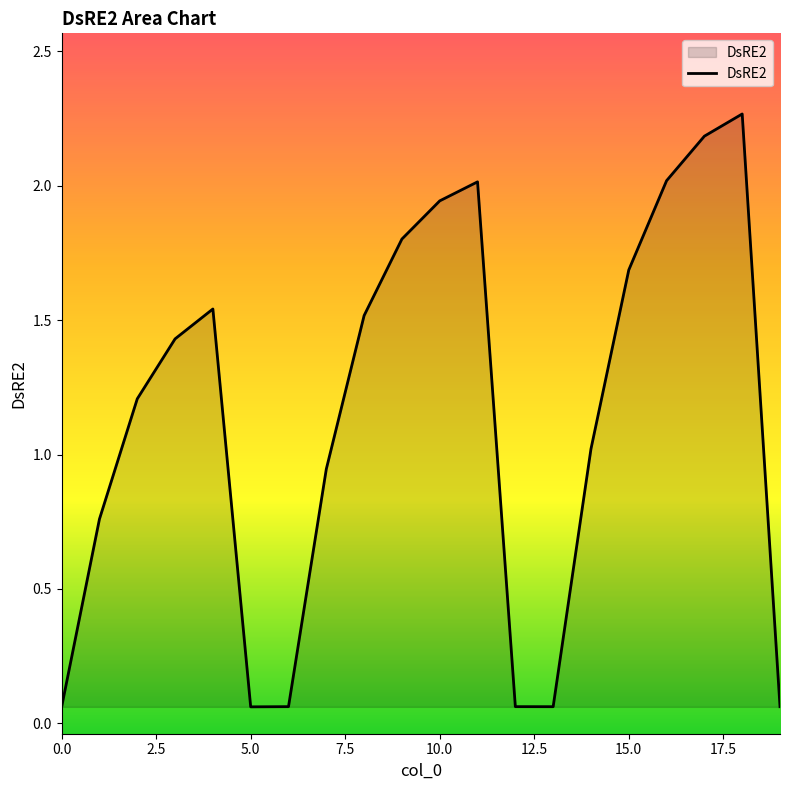

Reading left to right, transcribe all the data shown in this chart.

0.1	0.8	1.2	1.4	1.5	0.1	0.1	0.9	1.5	1.8	1.9	2.0	0.1	0.1	1.0	1.7	2.0	2.2	2.3	0.1